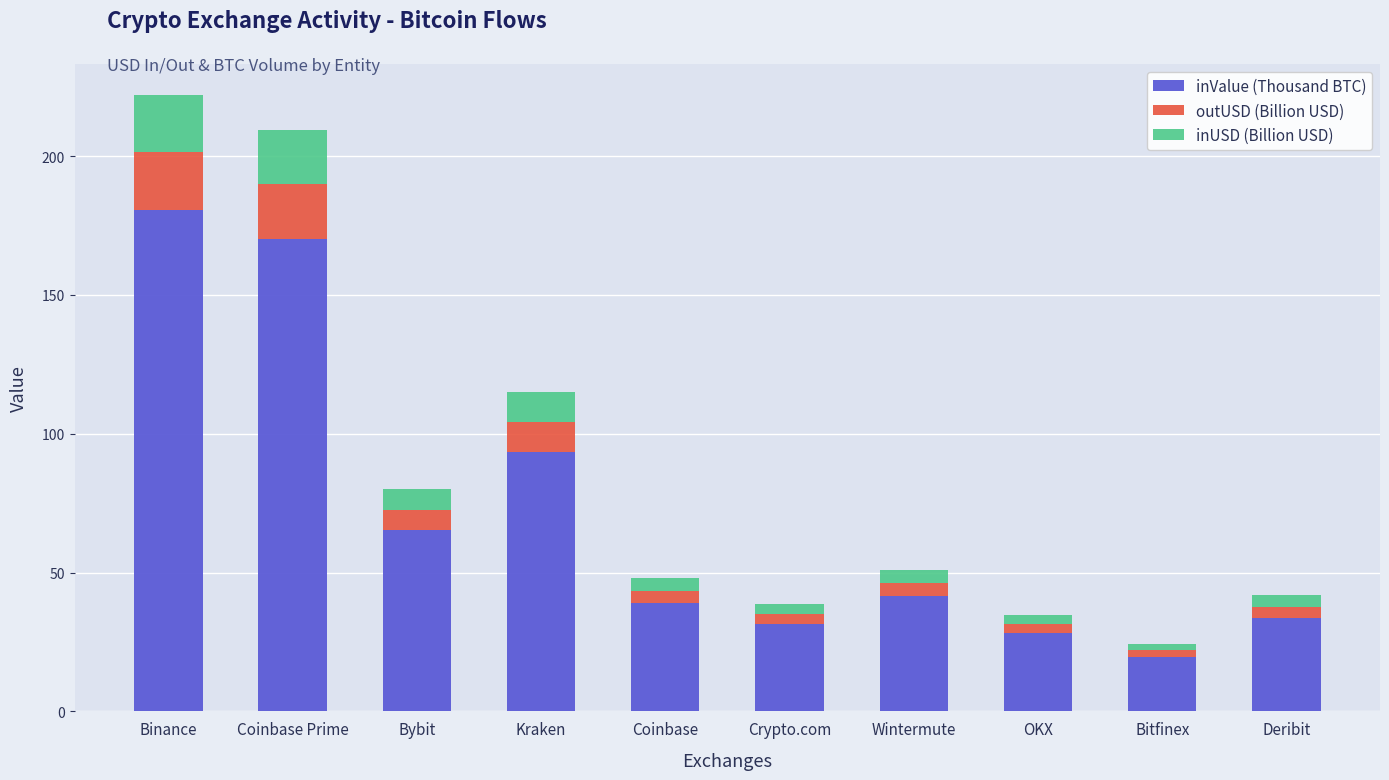

What is the maximum value for inValue (Thousand BTC)?

180.5